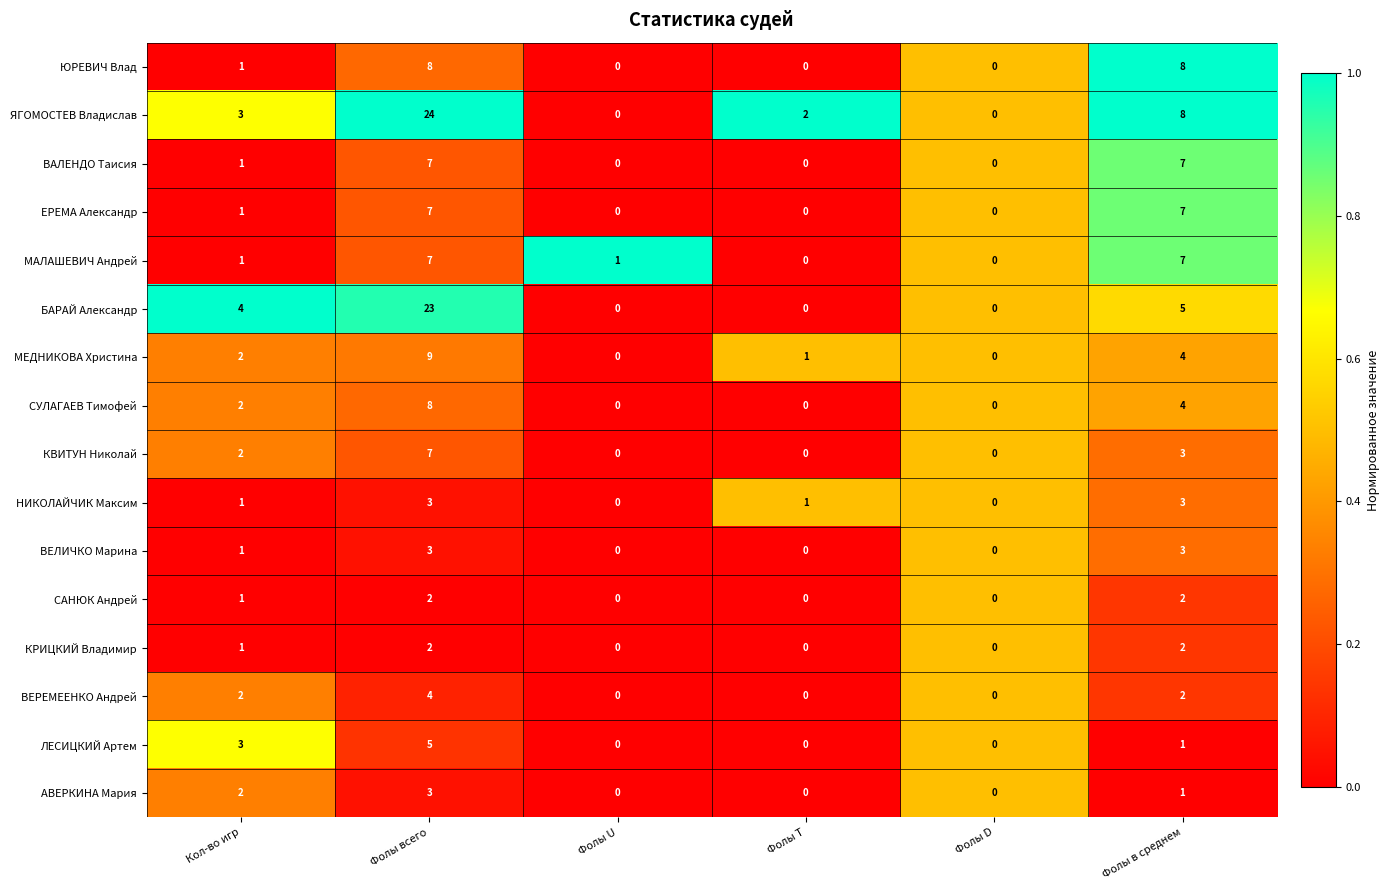

At which label does ЯГОМОСТЕВ Владислав reach its peak?

Фолы всего